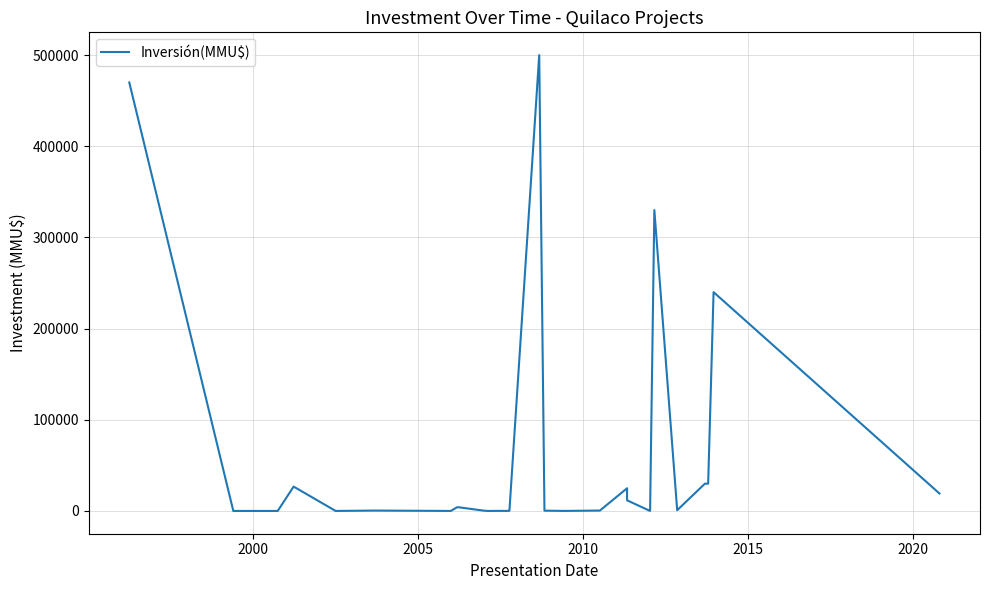

How many values are above zero?

25